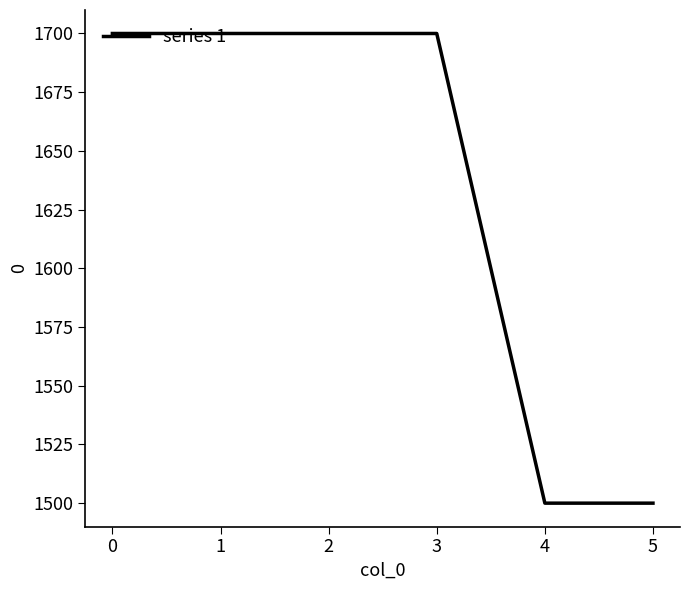

The value at 1 is 1700. True or false?

True